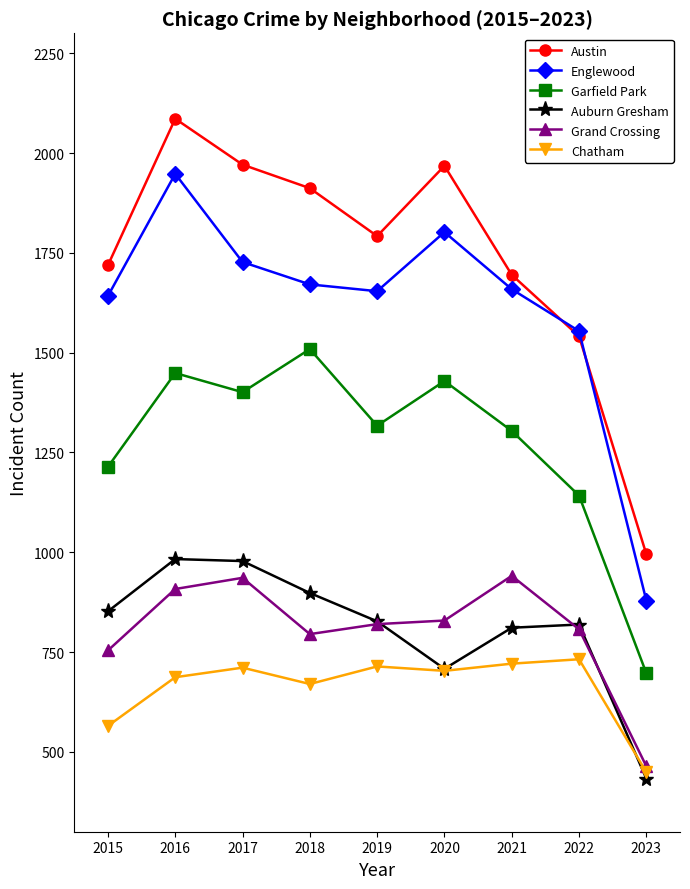

List the series in order of their peak value, lowest first.

Chatham, Grand Crossing, Auburn Gresham, Garfield Park, Englewood, Austin